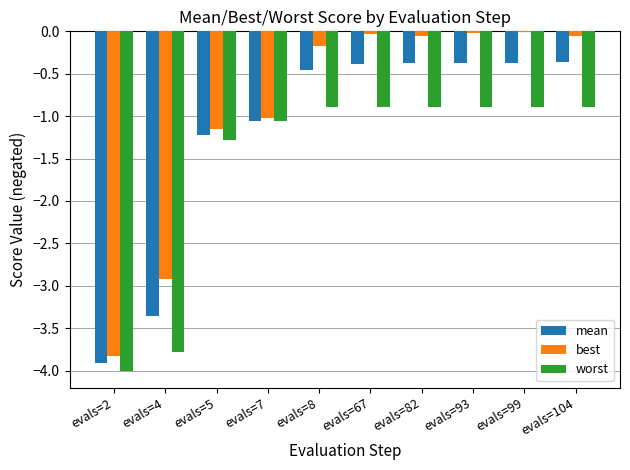

The value of best at evals=4 is -2.9. True or false?

True